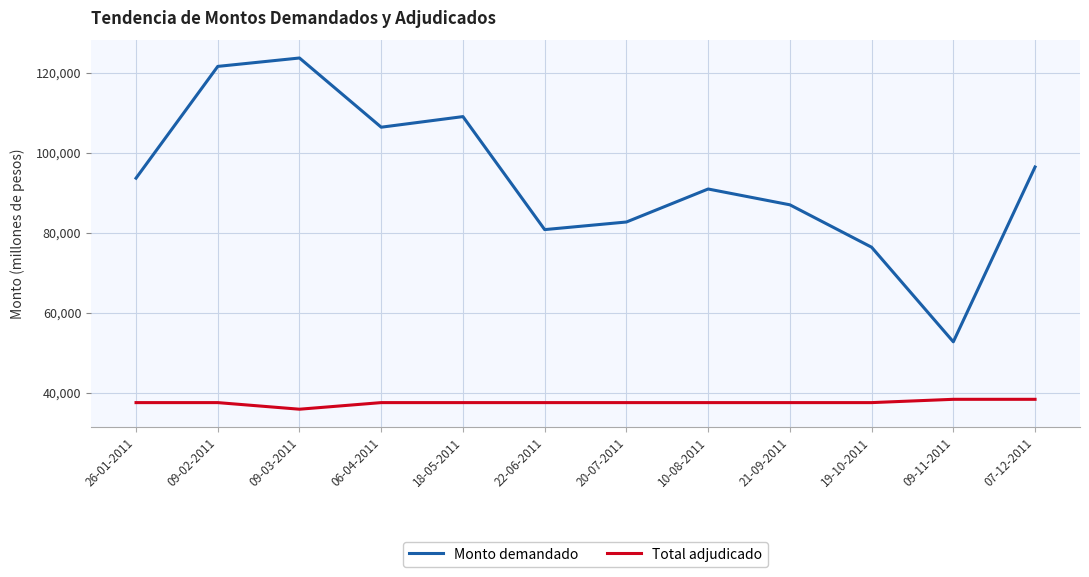

Rank the series by their maximum value, from lowest to highest.

Total adjudicado, Monto demandado